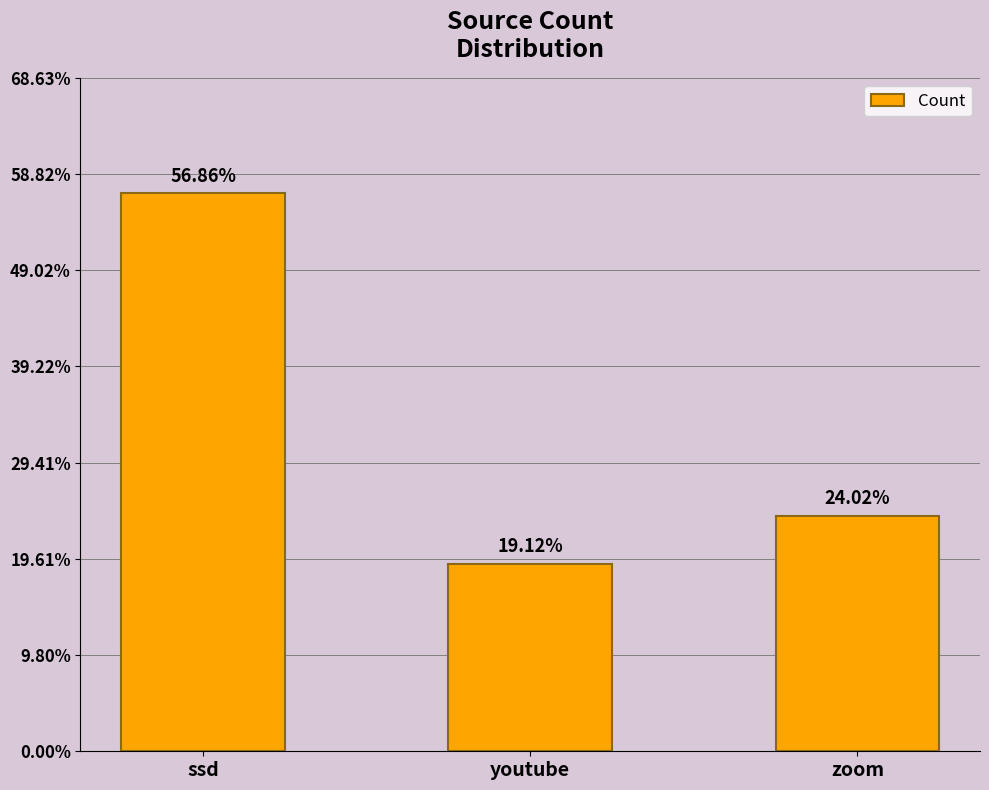

Which label corresponds to the largest value in the chart?

ssd